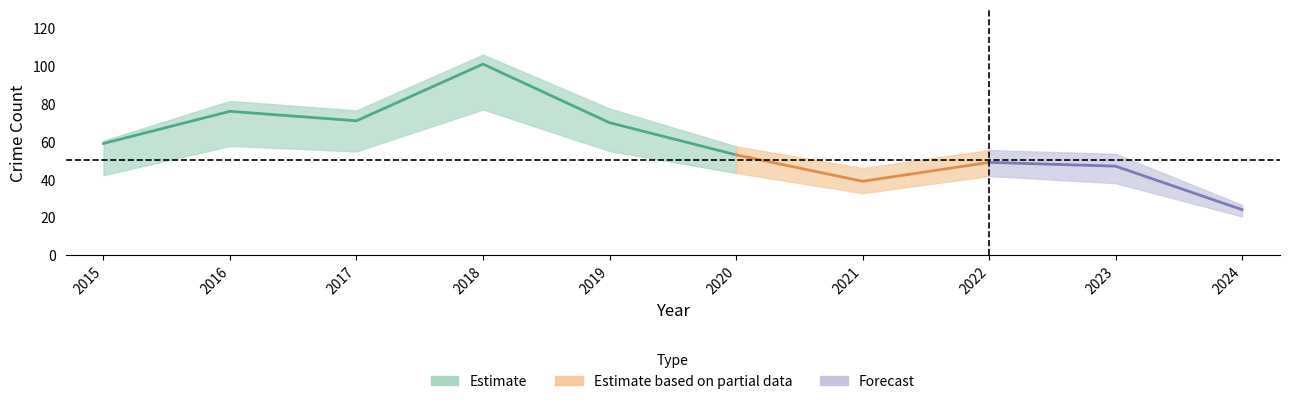

Does the chart display data point markers on the line(s)?

No